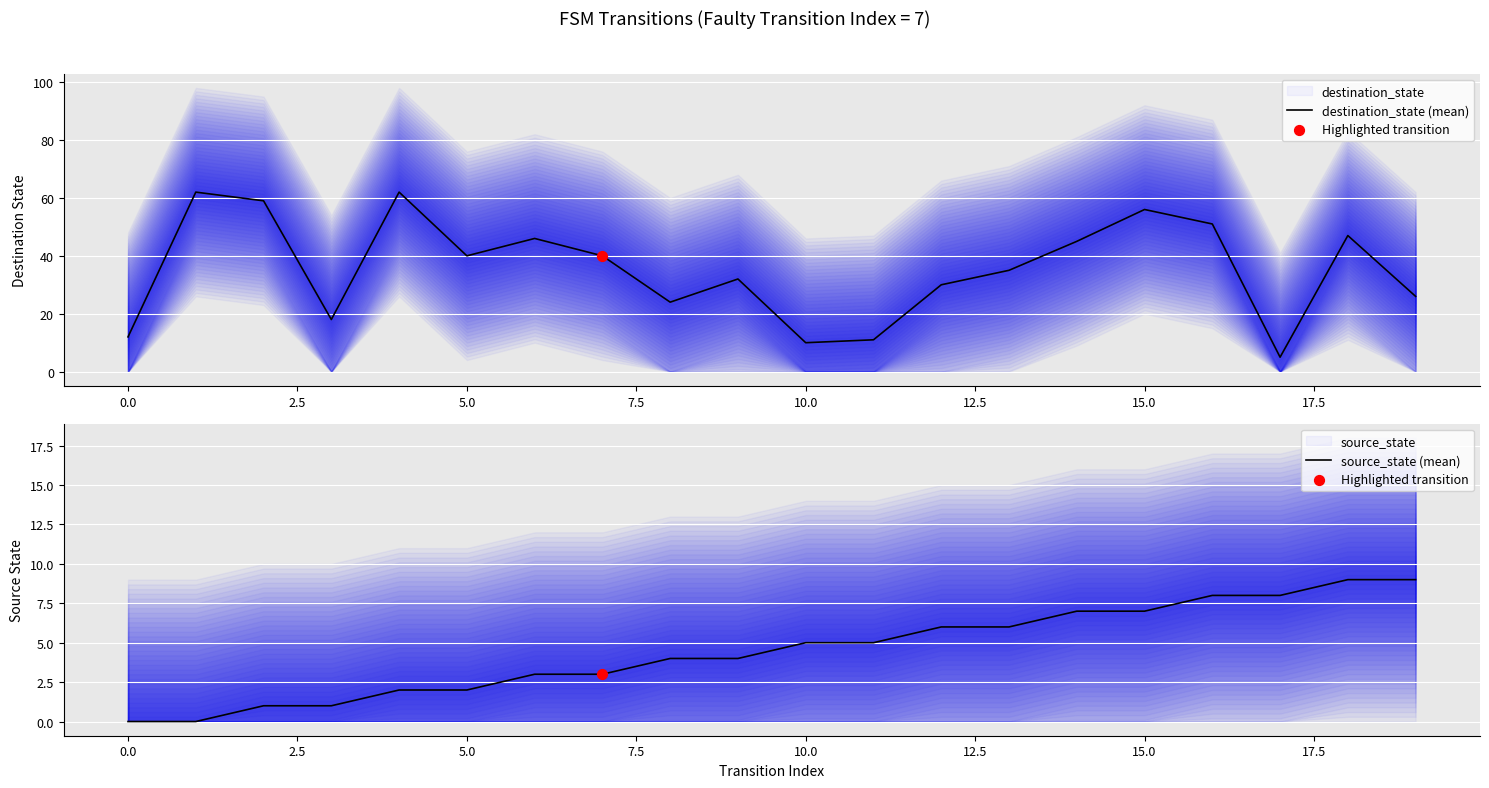

Which series has the widest spread of Y values?

destination_state (mean)